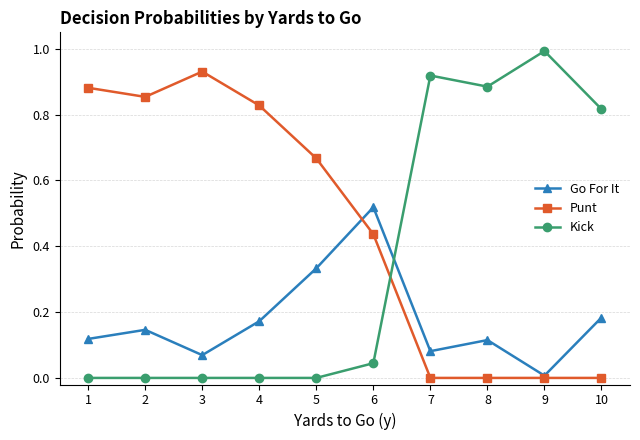

What are all the series names shown in the legend?

Go For It, Punt, Kick